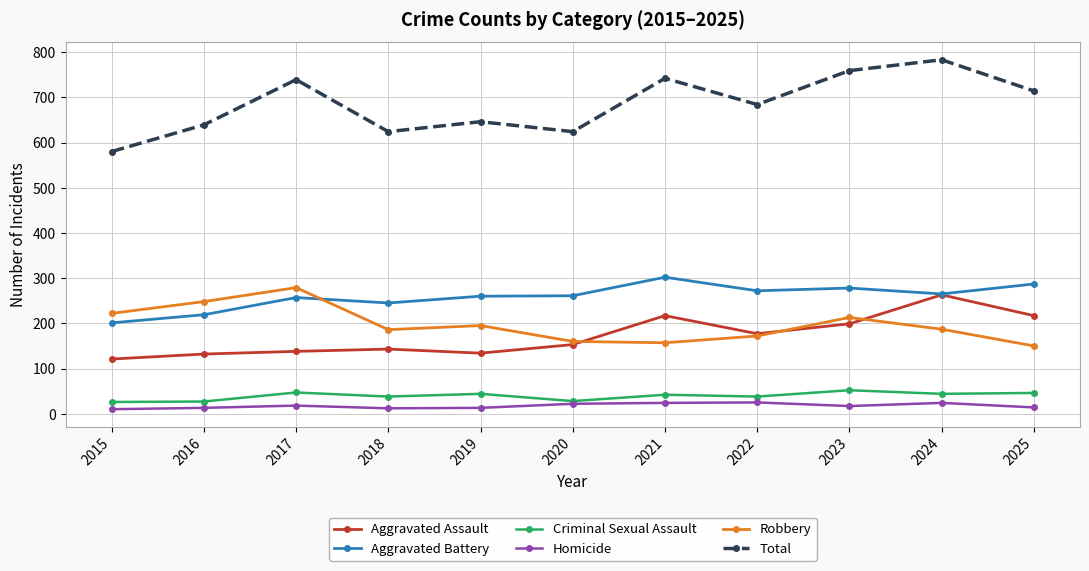

In Criminal Sexual Assault, how many points are higher than both neighbors (excluding endpoints)?

4